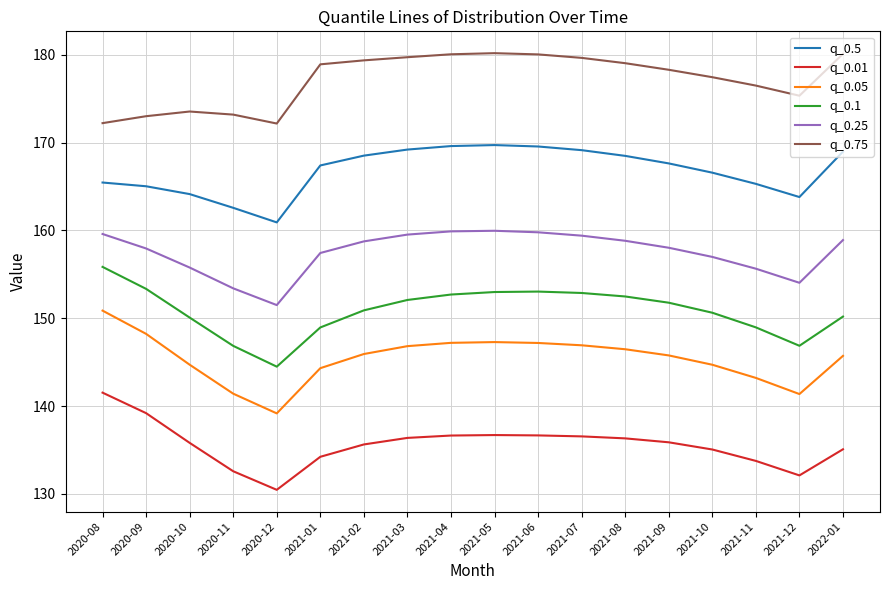

True or false: q_0.5 and q_0.1 cross at least once.

False